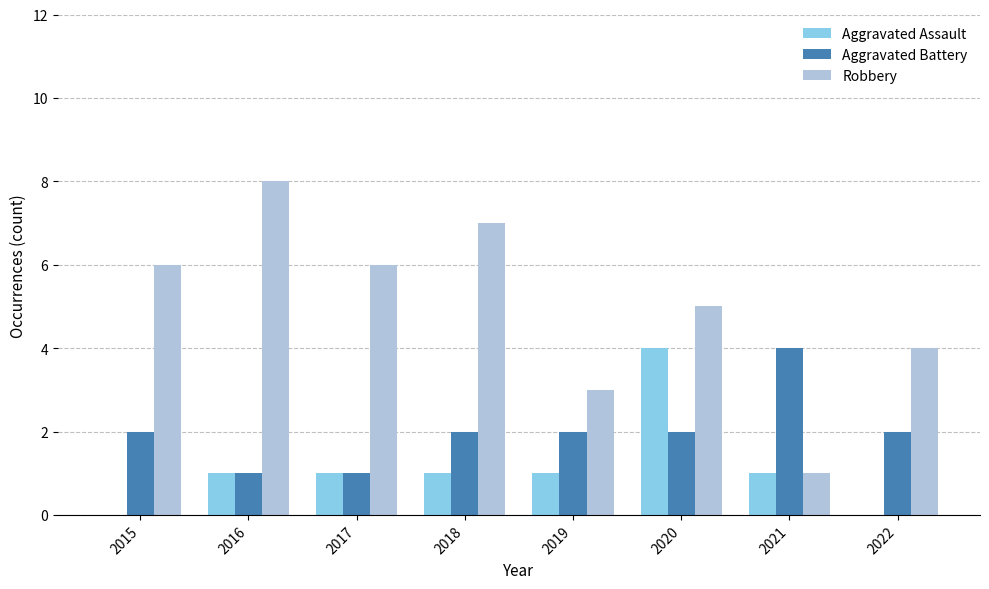

At which label does Robbery reach its peak?

2016